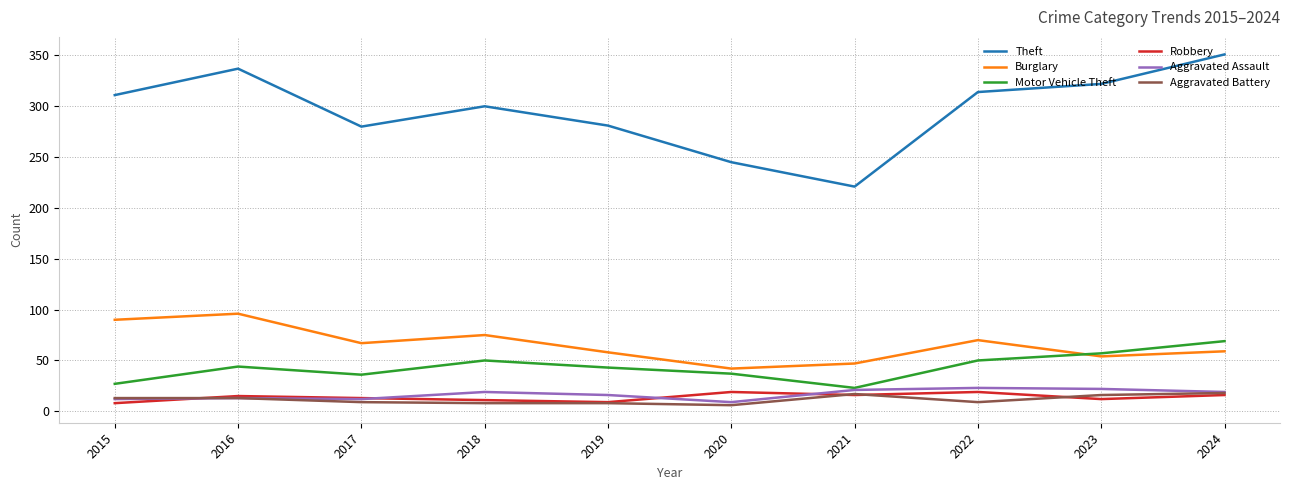

Is the value of Robbery at 2019 greater than the value of Motor Vehicle Theft at 2023?

No